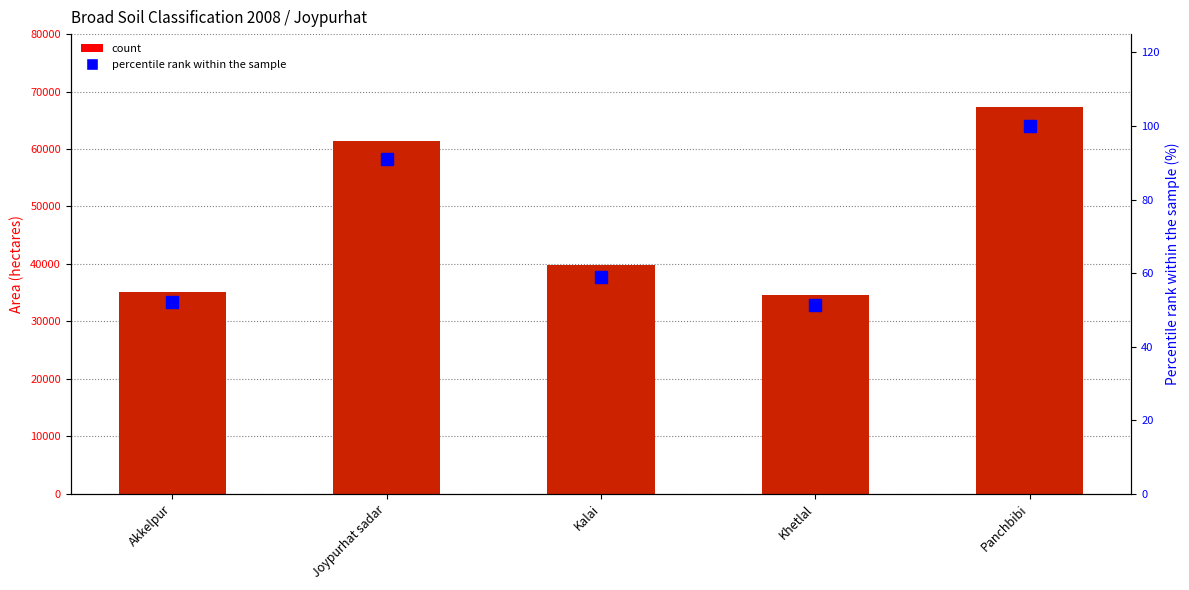

What value does the percentile rank within the sample series have at Akkelpur?

52.1